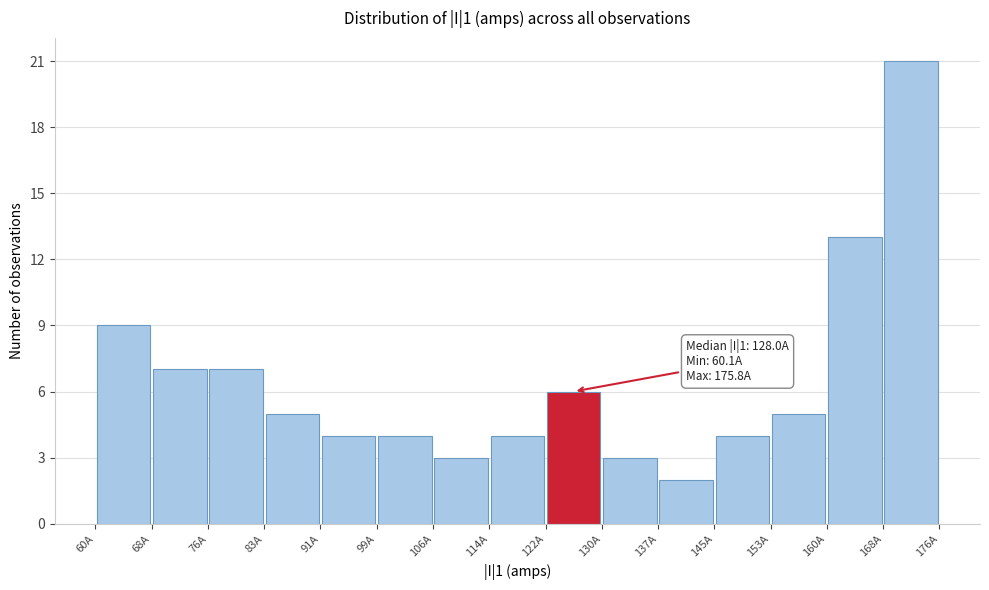

Over which range of the x-axis is the bar tallest?

168 to 176